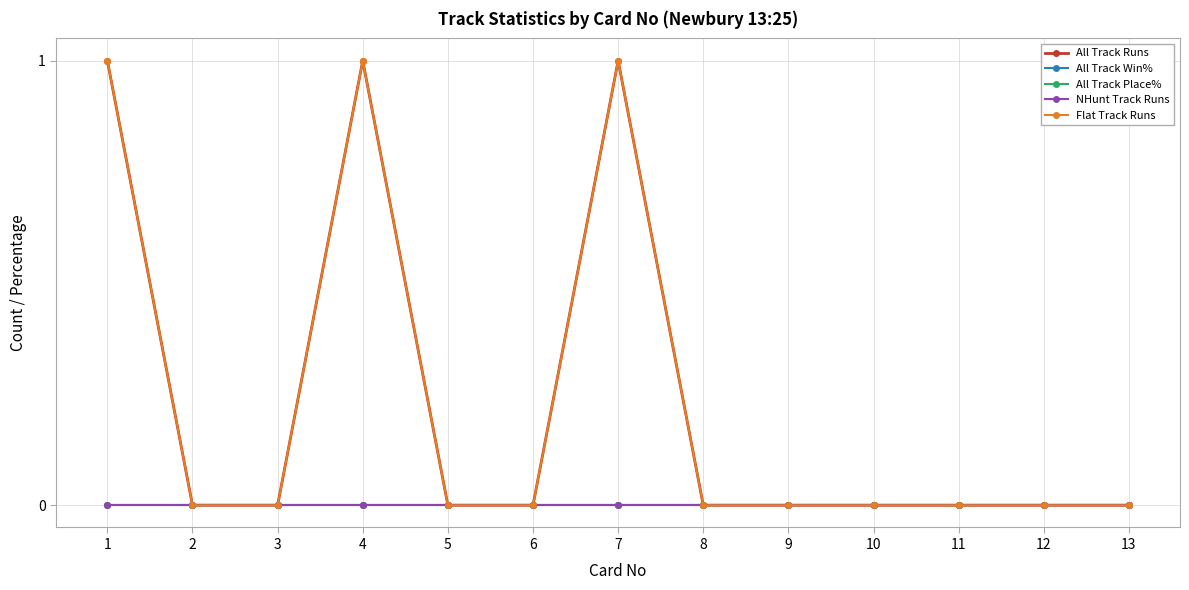

What is the maximum value shown in the chart?

1